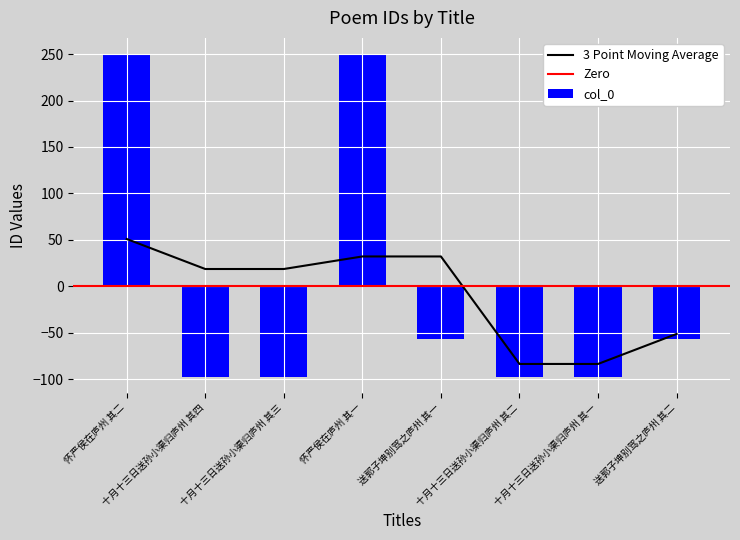

Reading left to right, list all the values displayed in this chart.

250.0	-96.8	-96.8	250.0	-56.3	-96.8	-96.8	-56.3